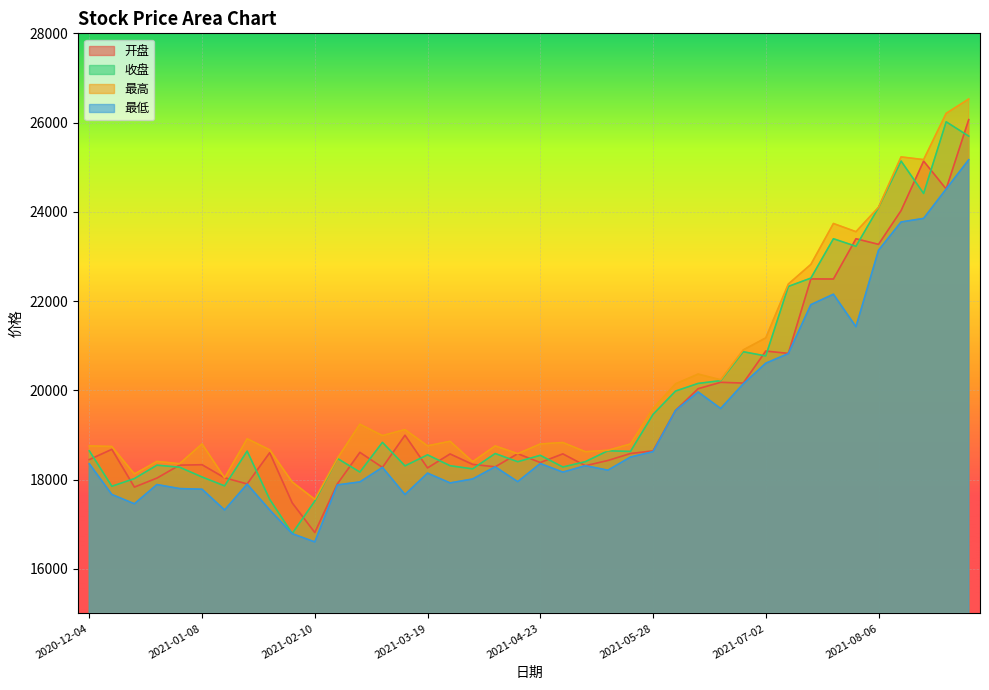

At which label does 收盘 first exceed 18630?

2020-12-04